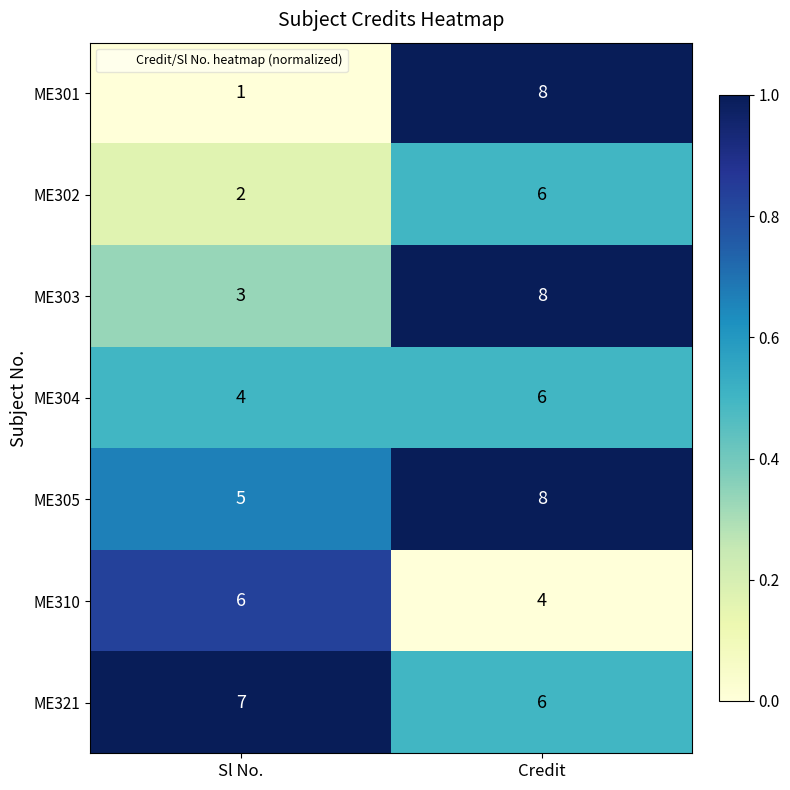

What is the total value across all series at Credit?

46